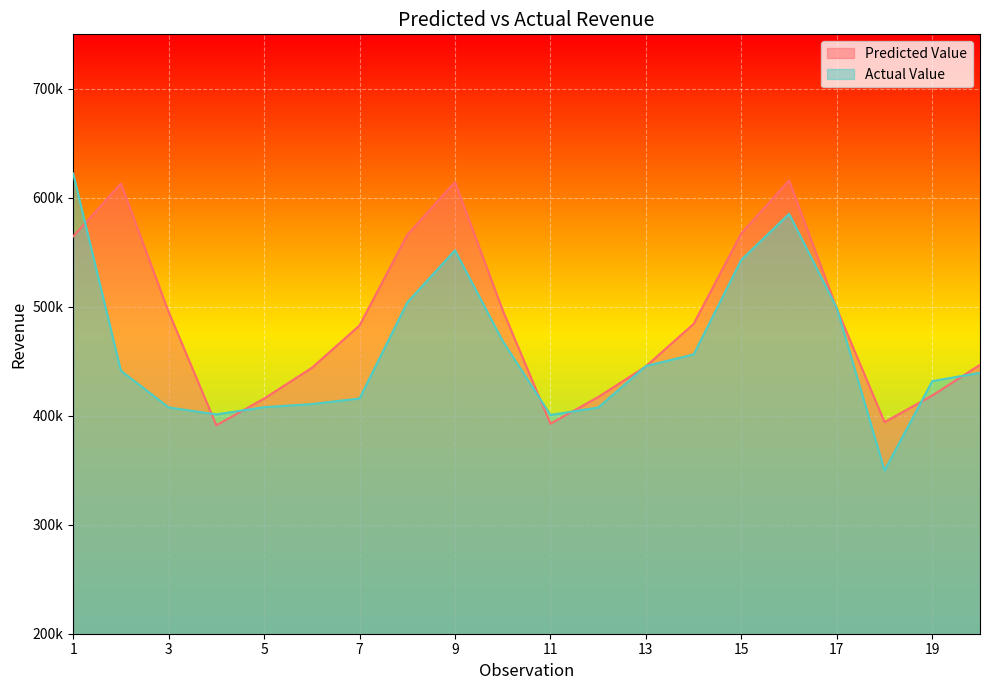

What is the approximate value of Predicted Value at 12?

417178.4